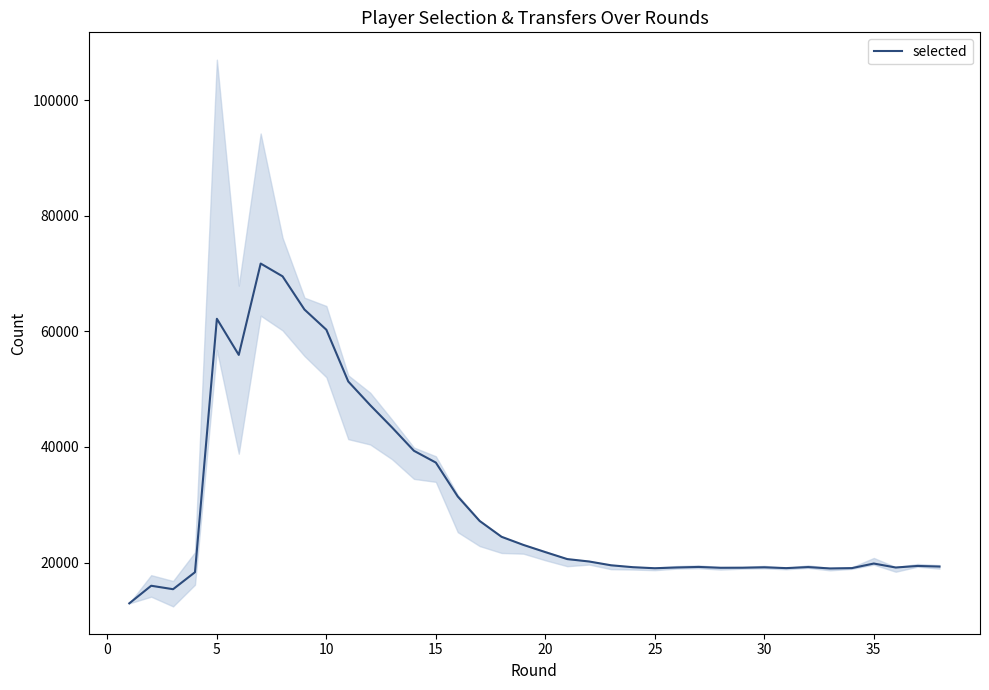

Reading left to right, transcribe all the data shown in this chart.

12929	15977	15377	18319	62188	55934	71750	69536	63787	60289	51336	47243	43377	39336	37294	31425	27193	24451	23041	21798	20593	20173	19520	19188	19006	19138	19232	19086	19098	19172	19028	19211	18971	19029	19822	19133	19404	19299